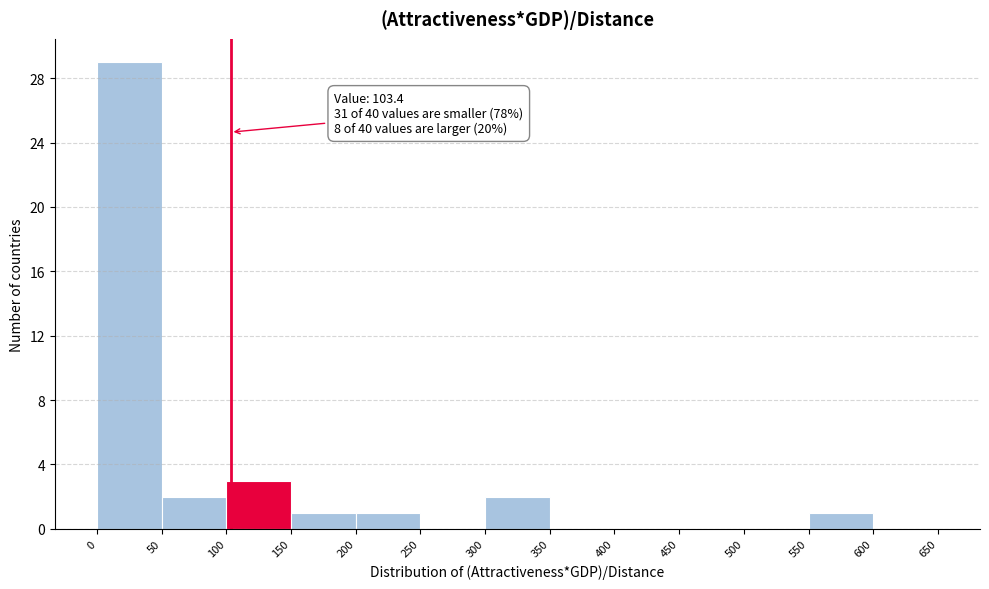

Which range on the x-axis has the tallest bar?

0 to 50